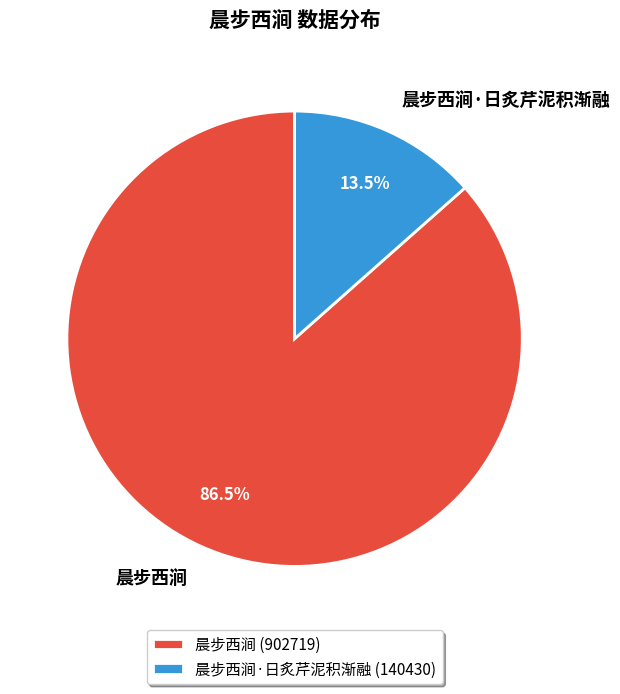

How many slices are in this pie chart?

2